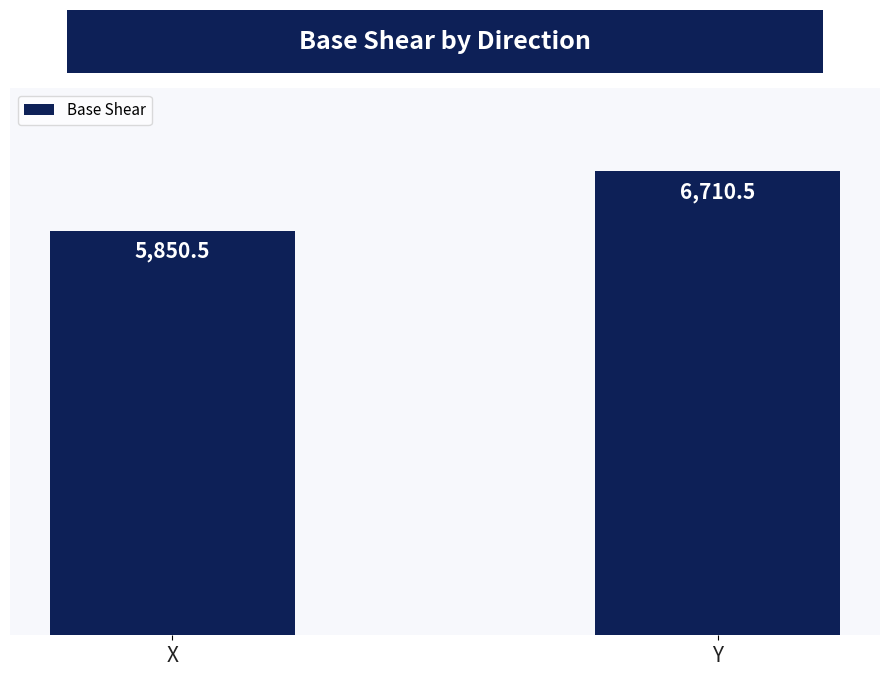

Rank the categories by value from highest to lowest.

Y, X